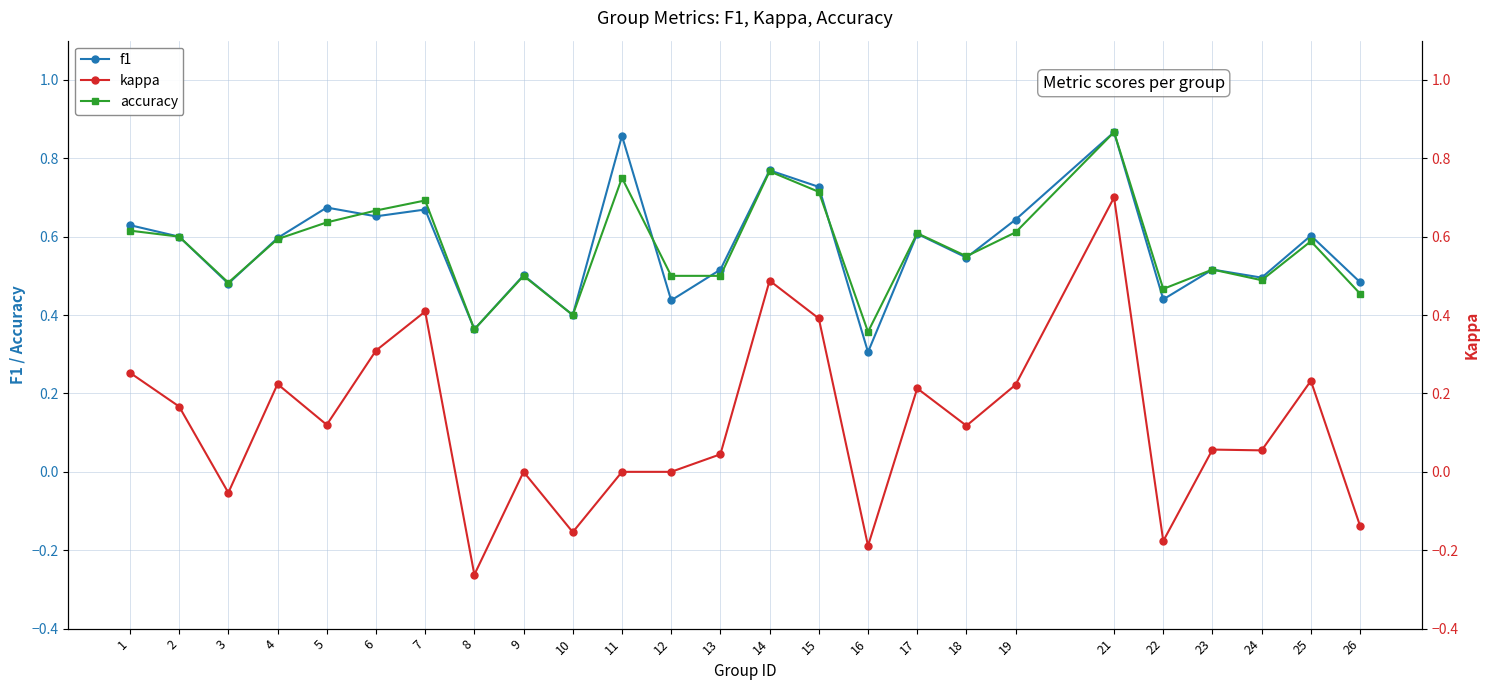

How many lines are shown in the chart?

3